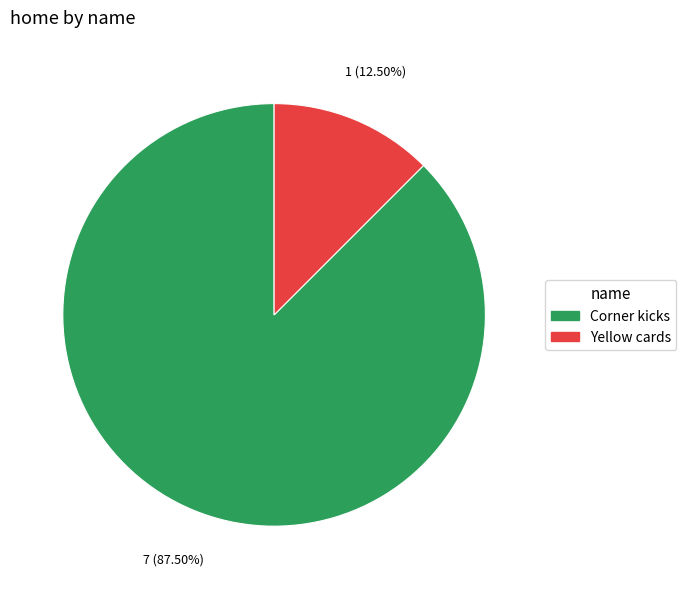

Rank the categories by value from lowest to highest.

Yellow cards, Corner kicks